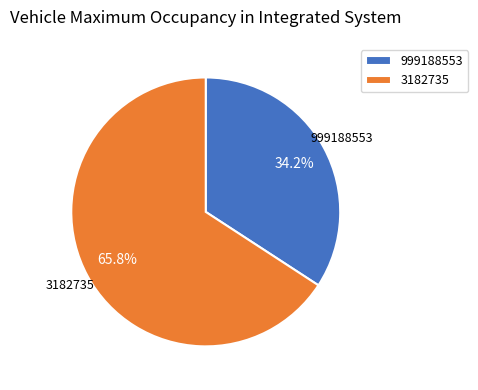

Which has a higher value, 3182735 or 999188553?

3182735